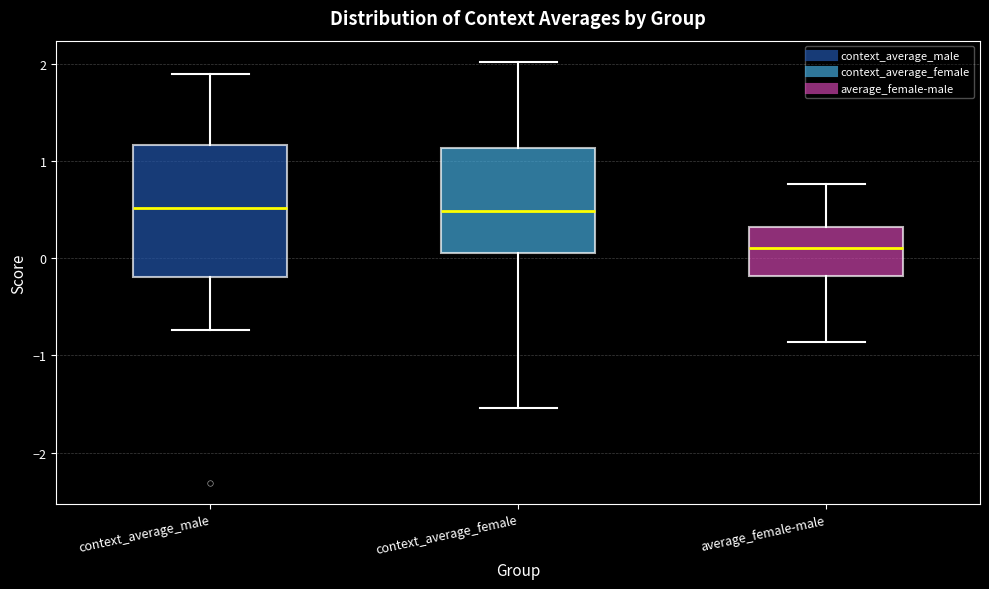

Reading left to right, read every box against the y-axis: the position of its median line, the range the box covers, and the ends of its whiskers. The values are not printed on the chart, so give them approximately, as read against the axis.

context_average_male: median 0.5, box -0.2 to 1.2, whiskers -0.7 to 1.9
context_average_female: median 0.5, box 0.1 to 1.1, whiskers -1.5 to 2.0
average_female-male: median 0.1, box -0.2 to 0.3, whiskers -0.9 to 0.8